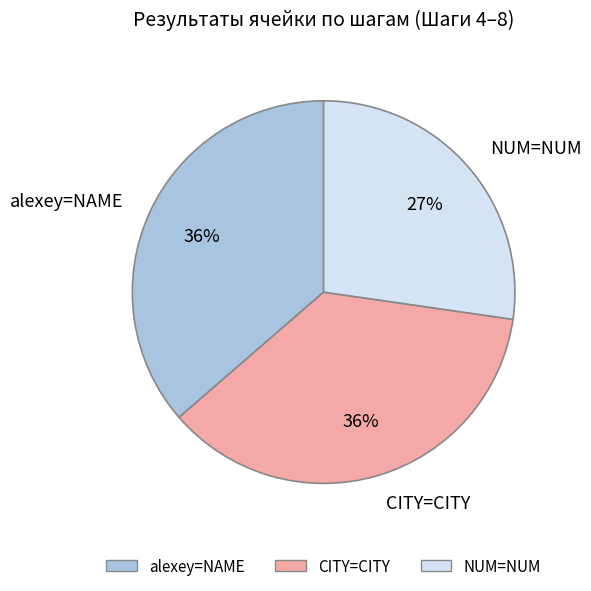

Combined, do CITY=CITY and alexey=NAME account for over 50%?

Yes